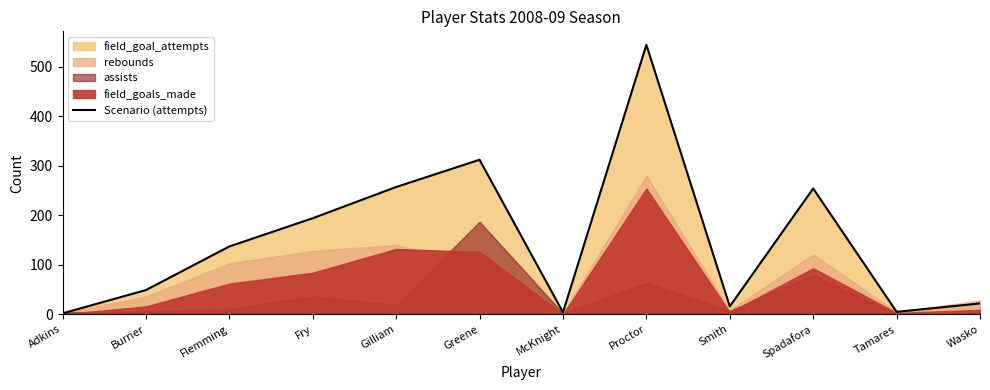

What is the value of the 3rd point from the left?

137